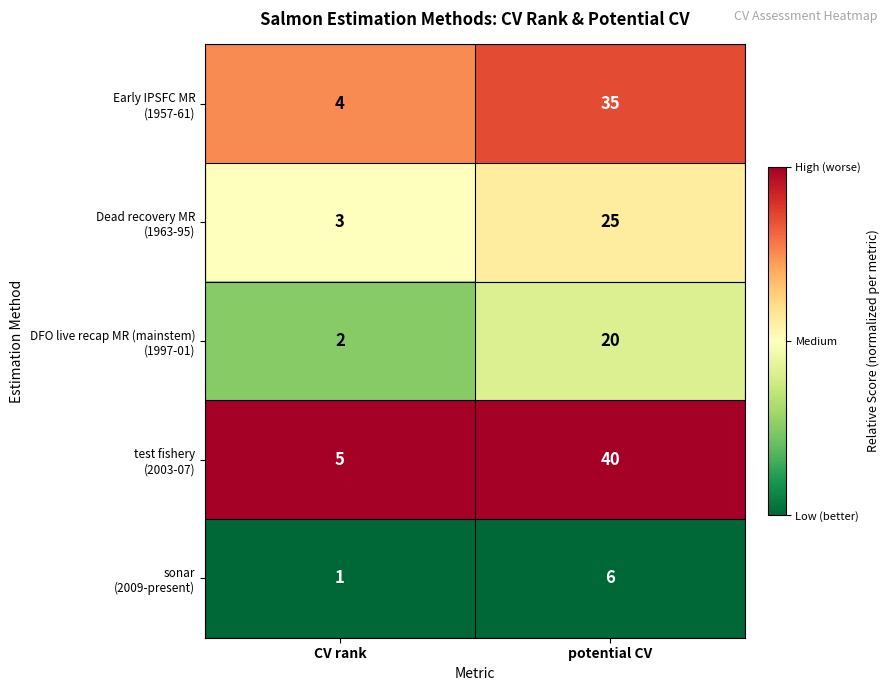

What is the difference between the highest and lowest values at potential CV?

34